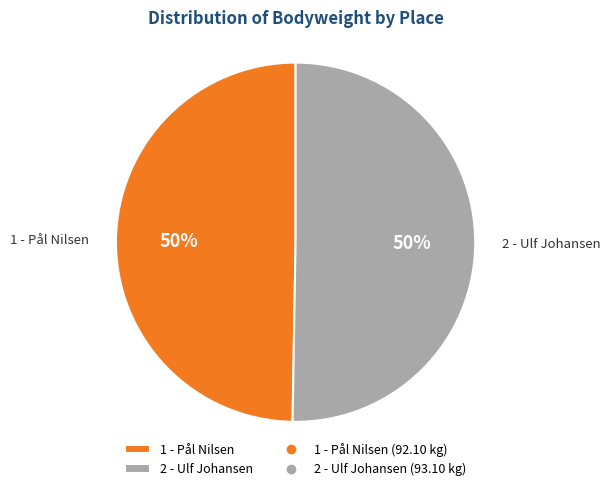

To the nearest percent, what is the average slice percentage?

50%